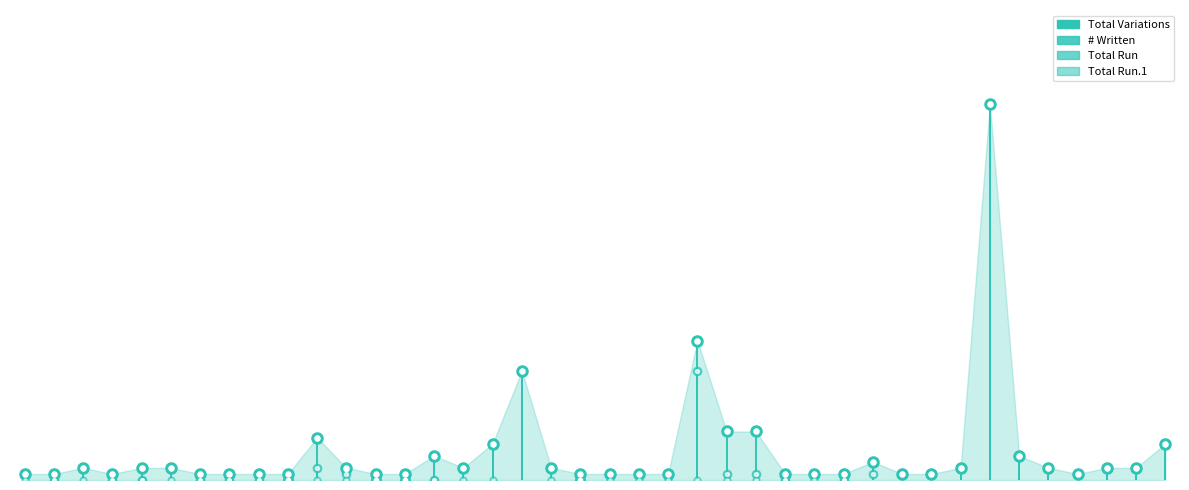

Which series has the widest spread of Y values?

# Written